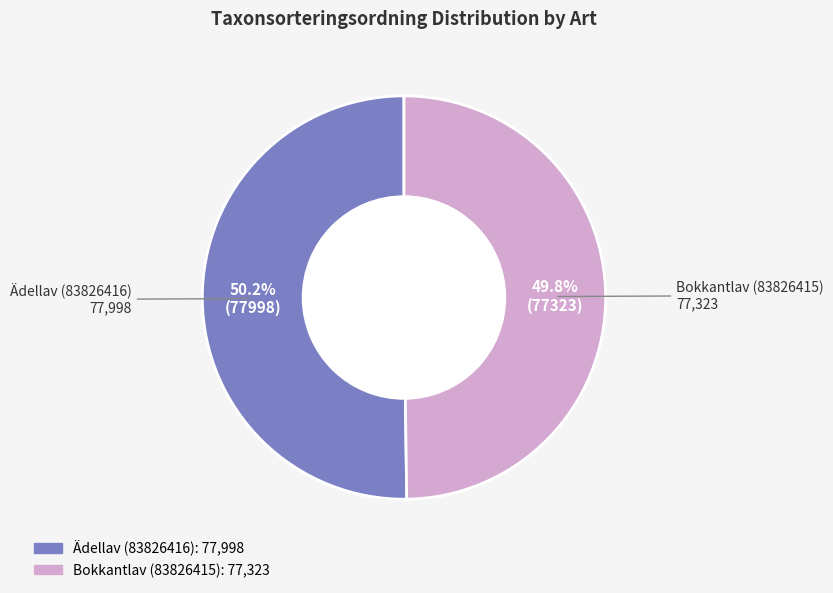

To the nearest percent, what percentage of the pie is Ädellav (83826416)?

50%